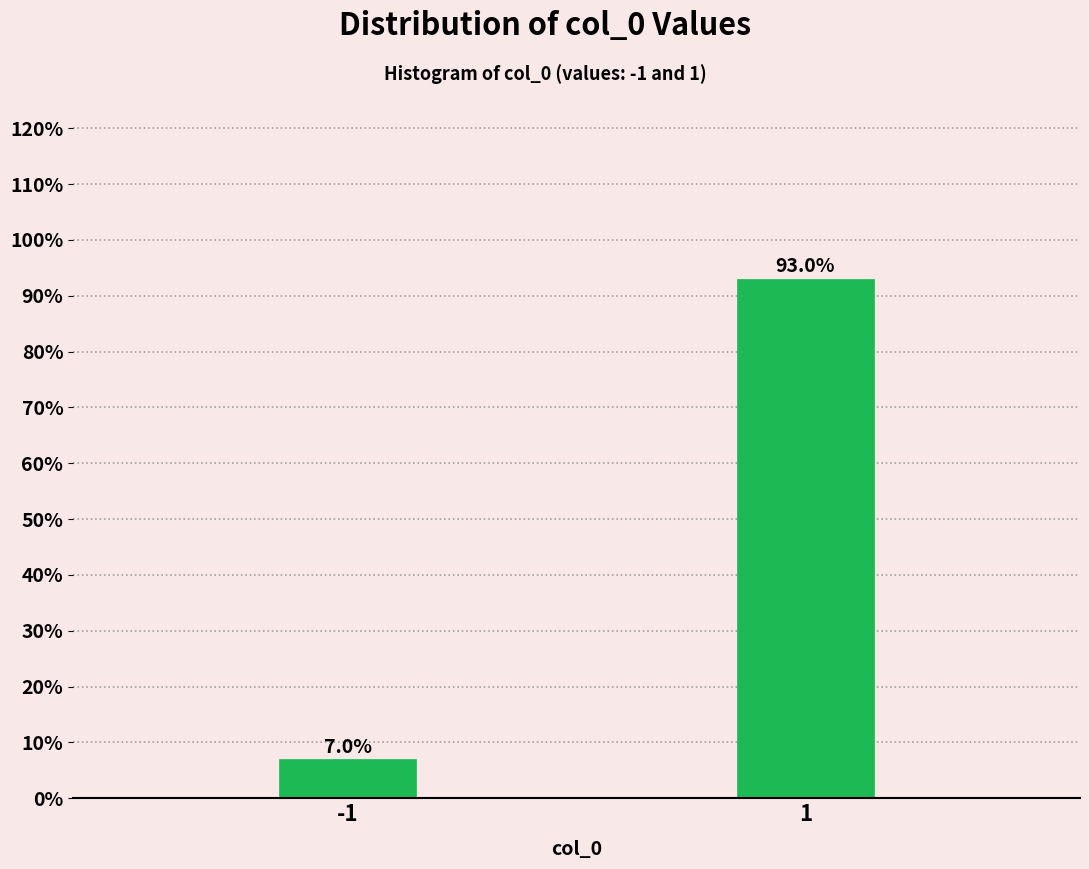

Reading left to right, what are all the values shown in this chart?

-1=7.0	1=93.0